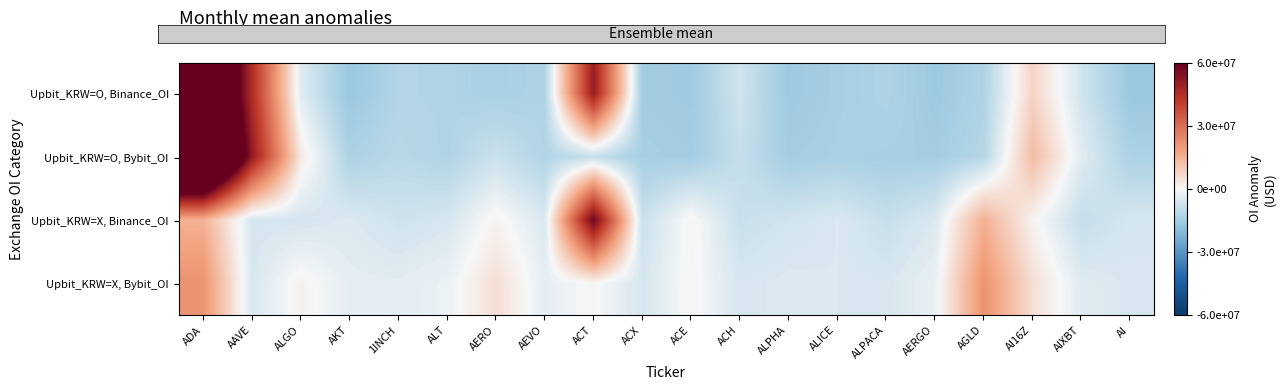

Reading left to right, transcribe all the data shown in this chart.

Upbit_KRW=O, Binance_OI: ADA=100747158.3	AAVE=45337019.3	ALGO=-4146996.7	AKT=-16523018.7	1INCH=-12019590.7	ALT=-12445033.7	AERO=-13865247.7	AEVO=-12668332.7	ACT=50373601.3	ACX=-15097558.7	ACE=-15699989.7	ACH=-6752541.7	ALPHA=-15930775.7	ALICE=-14288047.7	ALPACA=-12714582.7	AERGO=-16078700.7	AGLD=-12659391.7	AI16Z=7612151.3	AIXBT=-6657102.7	AI=-16523018.7
Upbit_KRW=O, Bybit_OI: ADA=121438206.8	AAVE=51405809.9	ALGO=3053576.8	AKT=-13126891.2	1INCH=-10771545.2	ALT=-12404897.2	AERO=-7886936.2	AEVO=-12194360.2	ACT=-8809595.2	ACX=-14208086.2	ACE=-14871736.2	ACH=-8501330.2	ALPHA=-14682661.2	ALICE=-13852569.2	ALPACA=-14236333.2	AERGO=-14680651.2	AGLD=-11444124.2	AI16Z=12797748.8	AIXBT=-3896735.2	AI=-13126891.2
Upbit_KRW=X, Binance_OI: ADA=15239233.6	AAVE=-5820030.4	ALGO=-6238165.4	AKT=-4817951.4	1INCH=-7270407.4	ALT=-5780883.4	AERO=969979.6	AEVO=-5041250.4	ACT=58000683.5	ACX=-8072907.4	ACE=874540.6	ACH=-8303693.4	ALPHA=-6660965.4	ALICE=-5087500.4	ALPACA=-8451618.4	AERGO=-5032309.4	AGLD=15239233.6	AI16Z=969979.6	AIXBT=-8895936.4	AI=-5820030.4
Upbit_KRW=X, Bybit_OI: ADA=21882699.7	AAVE=-5465925.3	ALGO=1198014.7	AKT=-3319946.3	1INCH=-3490622.3	ALT=-2046683.3	AERO=5188215.7	AEVO=-3109409.3	ACT=275355.7	ACX=-5786785.3	ACE=583620.7	ACH=-5597710.3	ALPHA=-4767618.3	ALICE=-5151382.3	ALPACA=-5595700.3	AERGO=-2359173.3	AGLD=21882699.7	AI16Z=5188215.7	AIXBT=-4041940.3	AI=-5465925.3